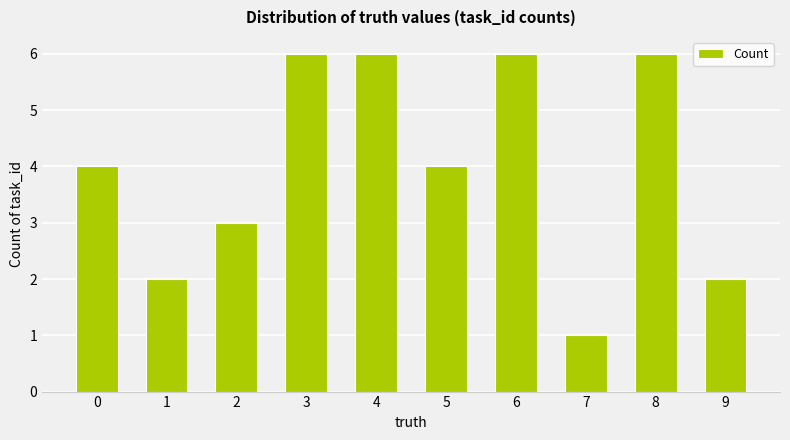

Count the number of categories in the chart.

10